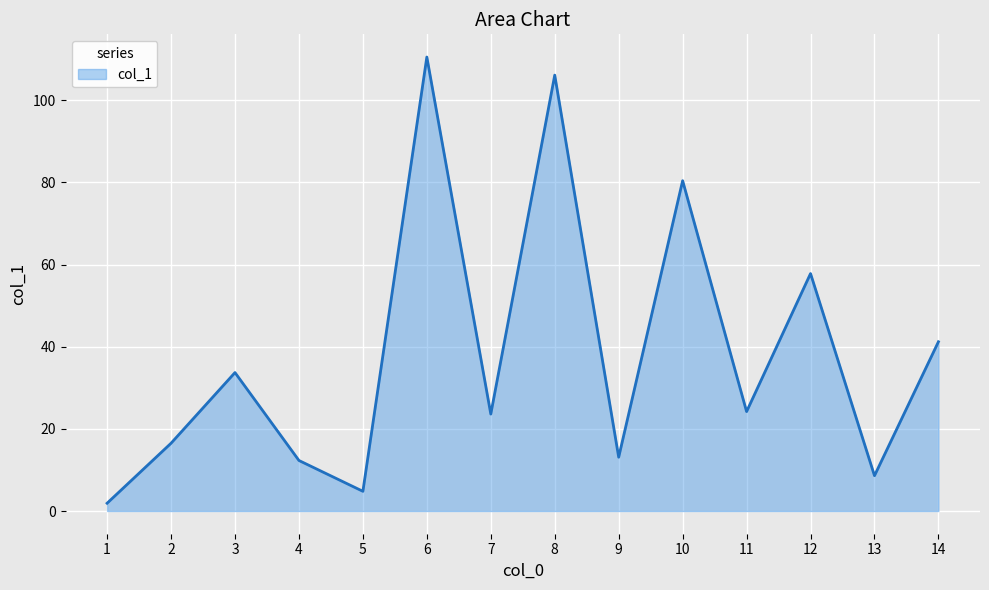

What is the average value?

38.2